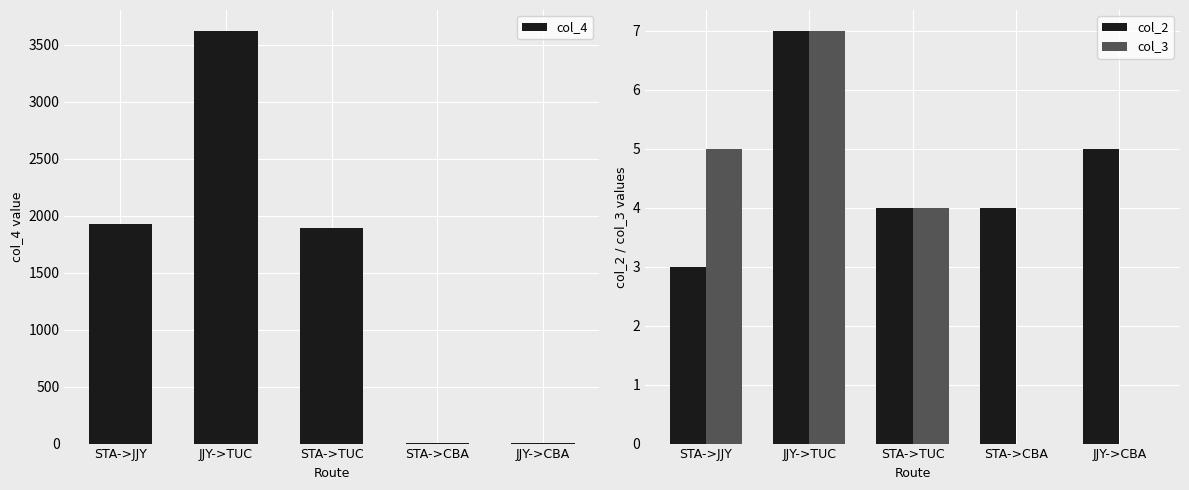

Reading right to left, list all the values displayed in this chart.

col_4: 3	8	1895	3623	1923
col_2: 5	4	4	7	3
col_3: 0	0	4	7	5